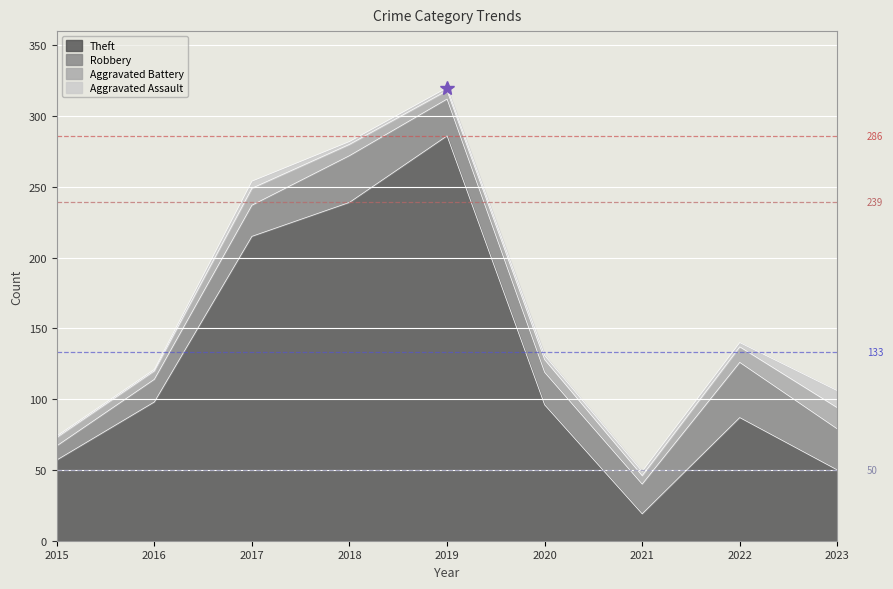

At how many categories does at least one series exceed 217?

2